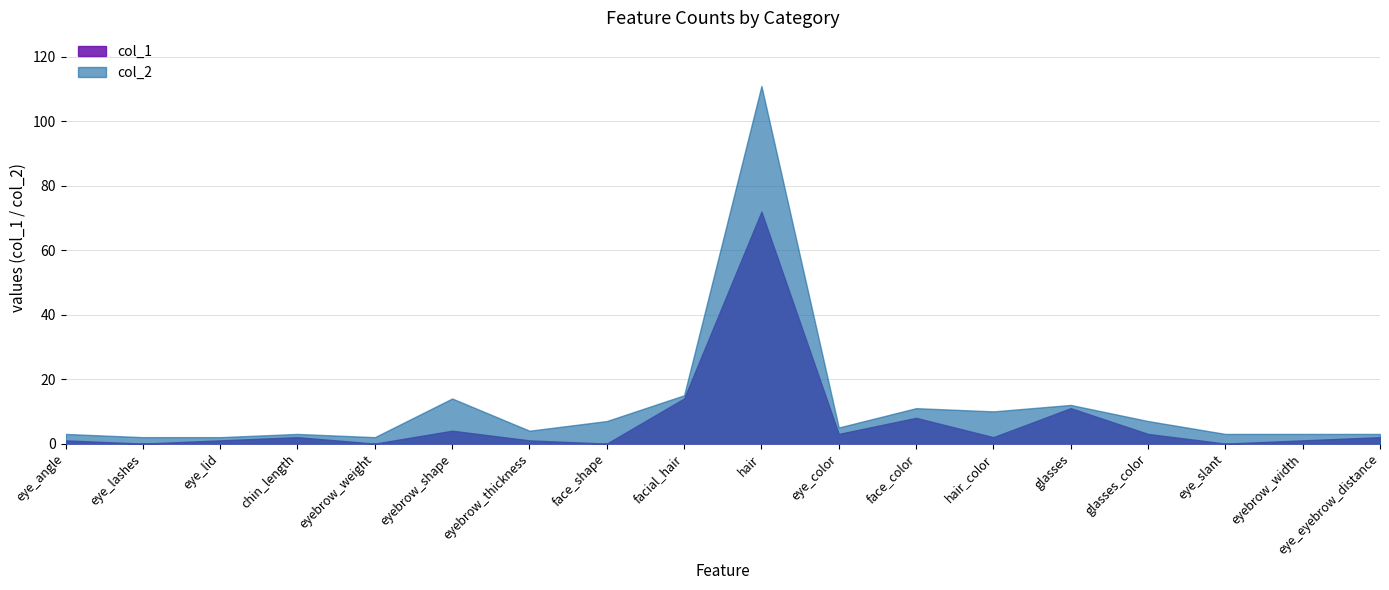

How many data points in col_1 are above 2?

7